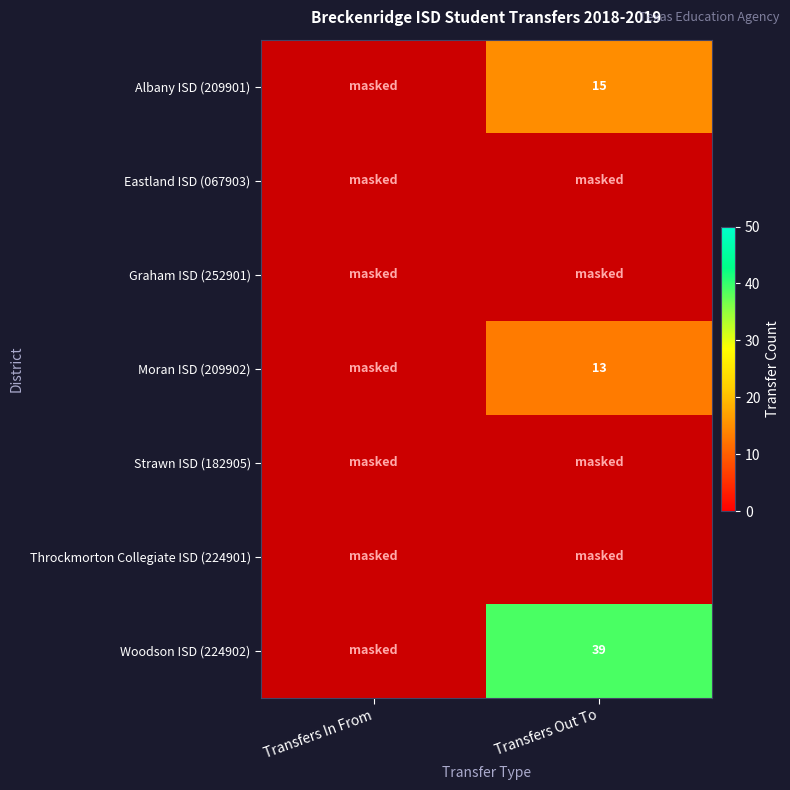

True or false: Albany ISD (209901) has a value of 15 at Transfers Out To.

True